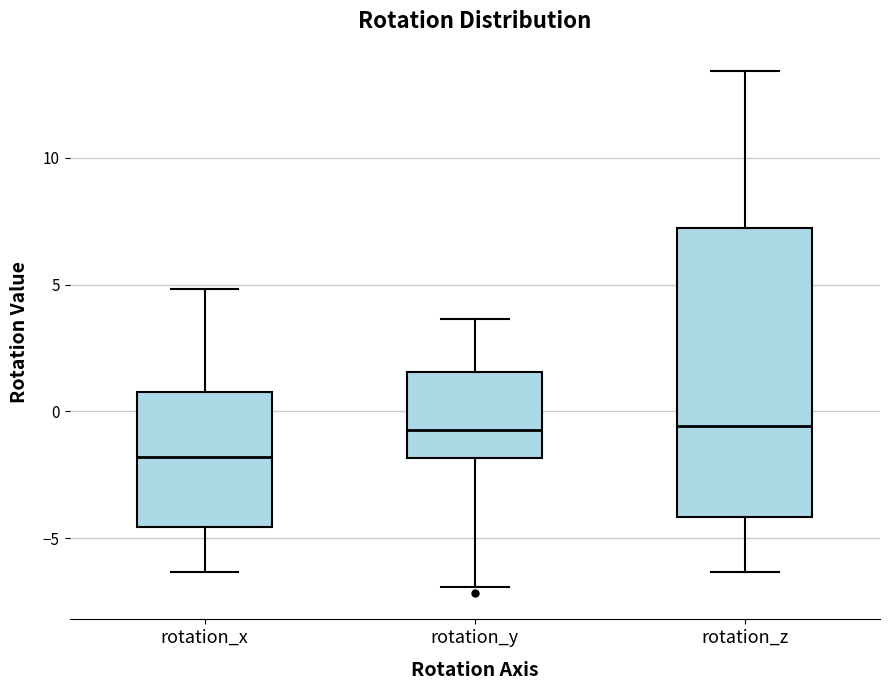

Where does the median line of the box for rotation_y sit on the y-axis? The values are not printed on the chart, so give them approximately, as read against the axis.

-0.5